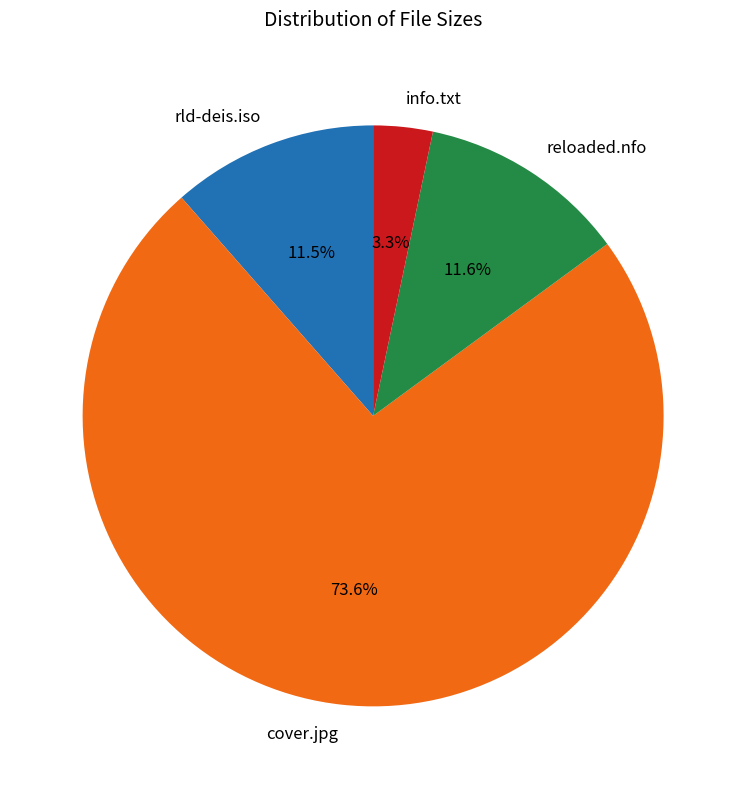

To the nearest percent, what portion does info.txt represent?

3%